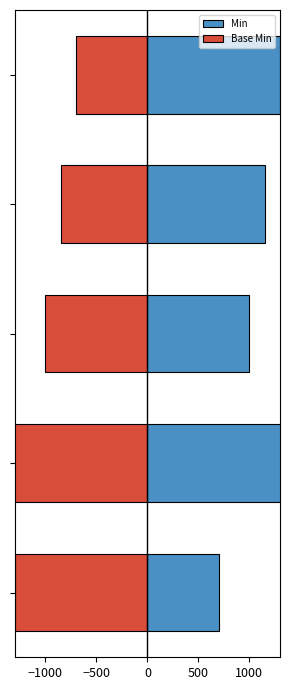

Reading right to left, list all the values displayed in this chart.

Min: 700	1650	1000	1150	1300
Base Min: -1300	-1950	-1000	-850	-700